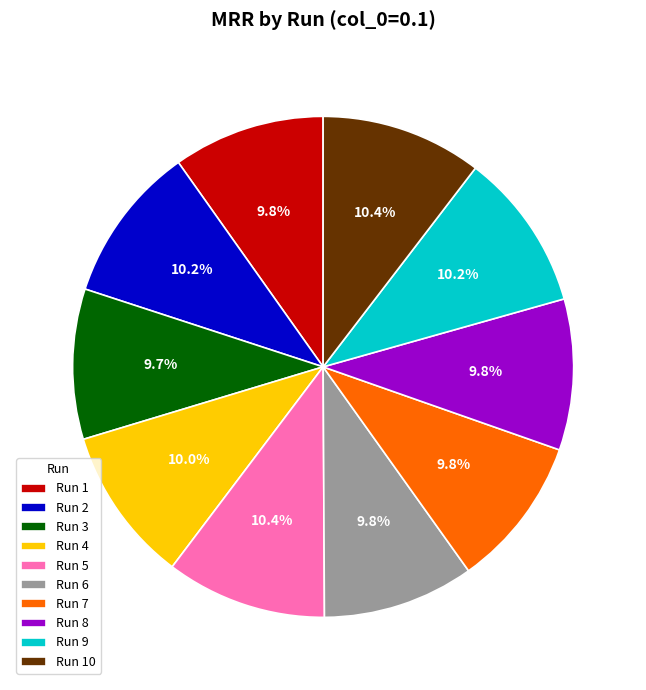

Is Run 10 the majority of the pie?

No